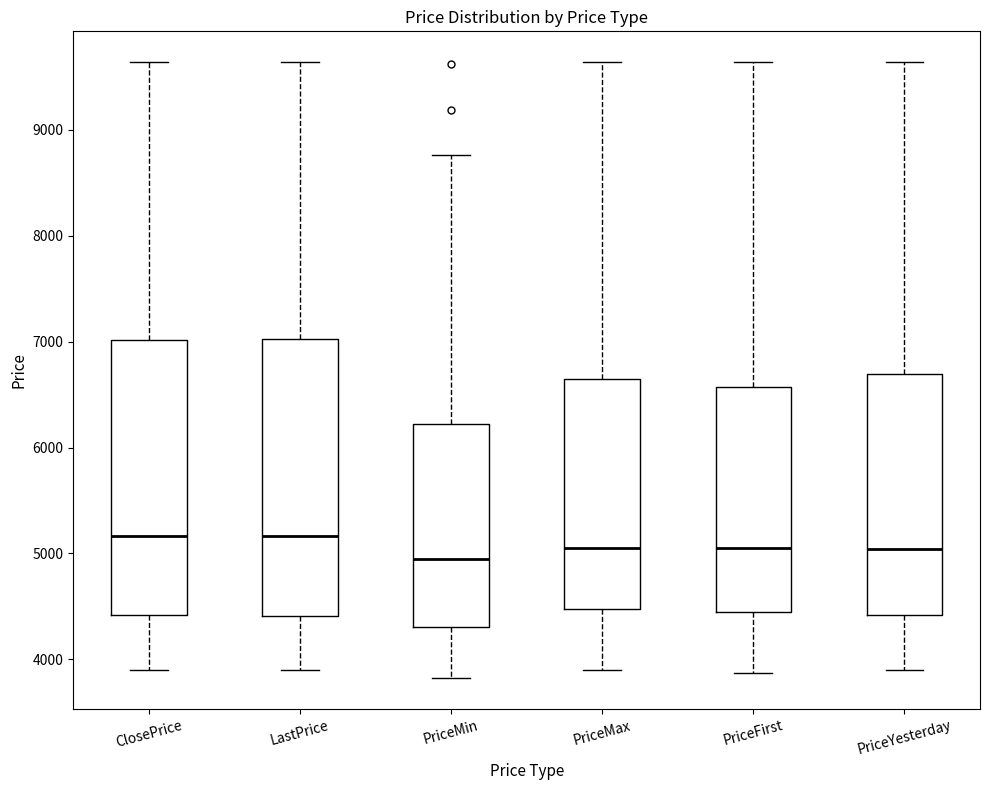

Where is the lower edge of the box for ClosePrice on the y-axis? The values are not printed on the chart, so give them approximately, as read against the axis.

4400